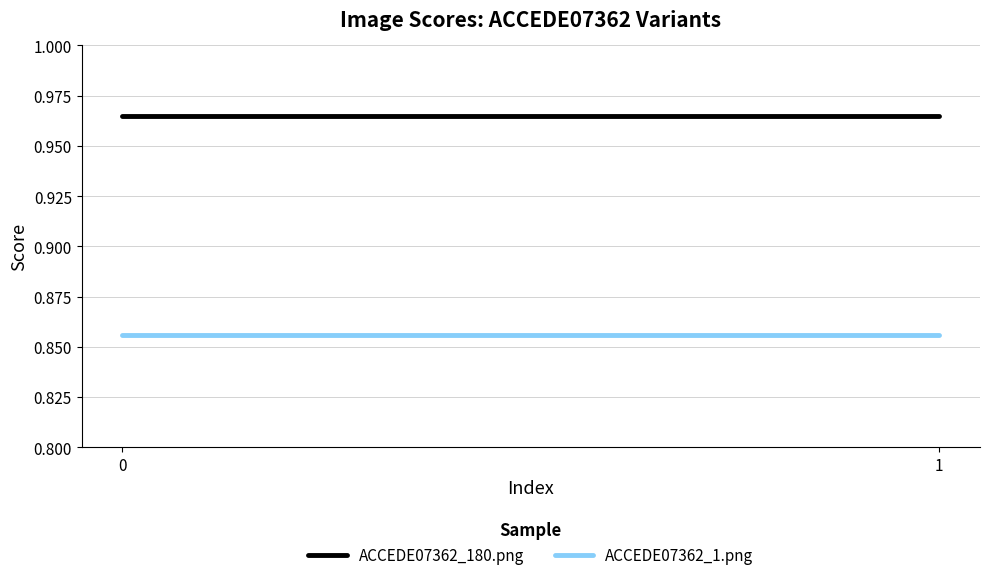

List the series in order of their peak value, highest first.

ACCEDE07362_180.png, ACCEDE07362_1.png